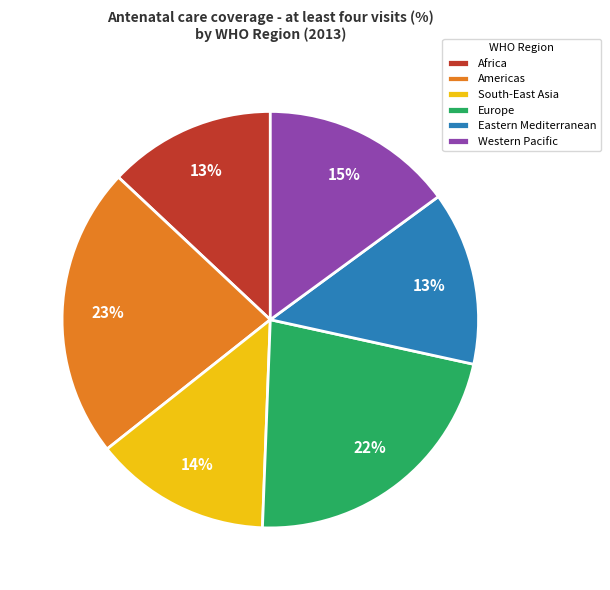

To the nearest percent, what is the combined percentage of Americas and Europe?

45%